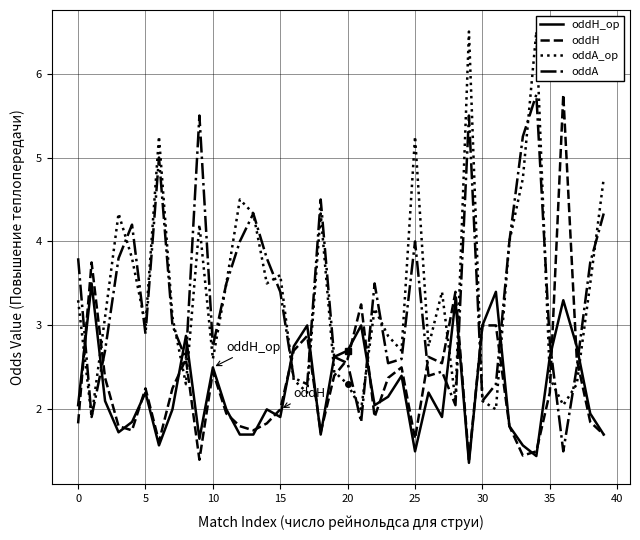

What is the sum of all oddA_op values?

135.1